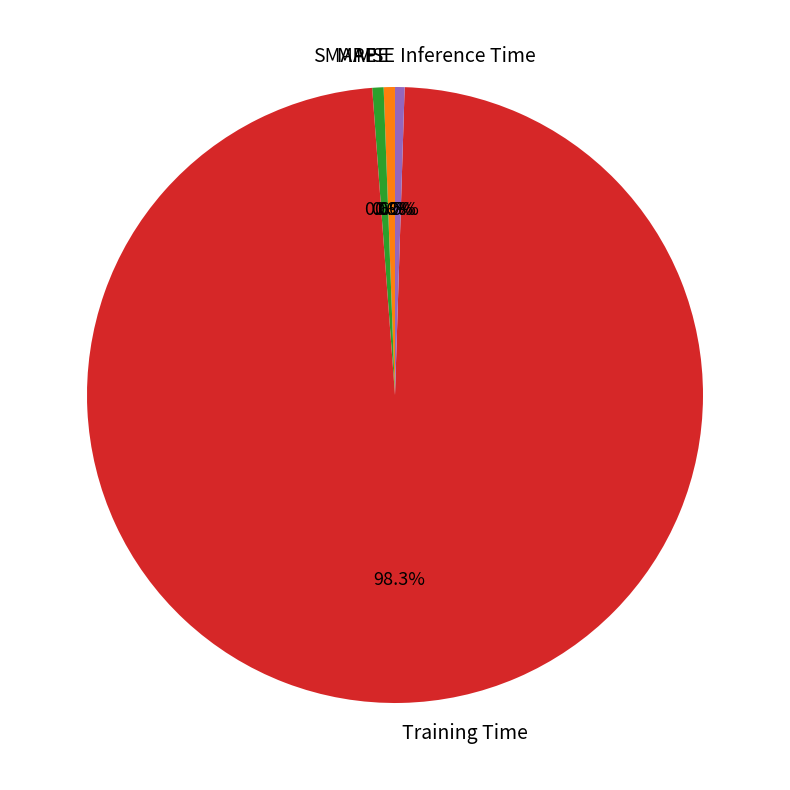

What is the largest slice in the pie chart?

Training Time